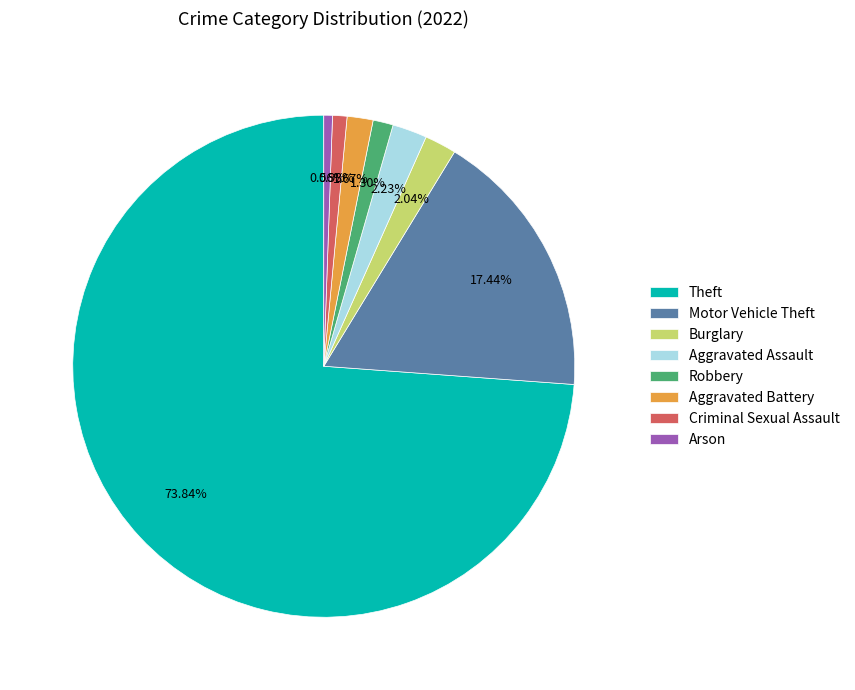

What is the largest slice in the pie chart?

Theft